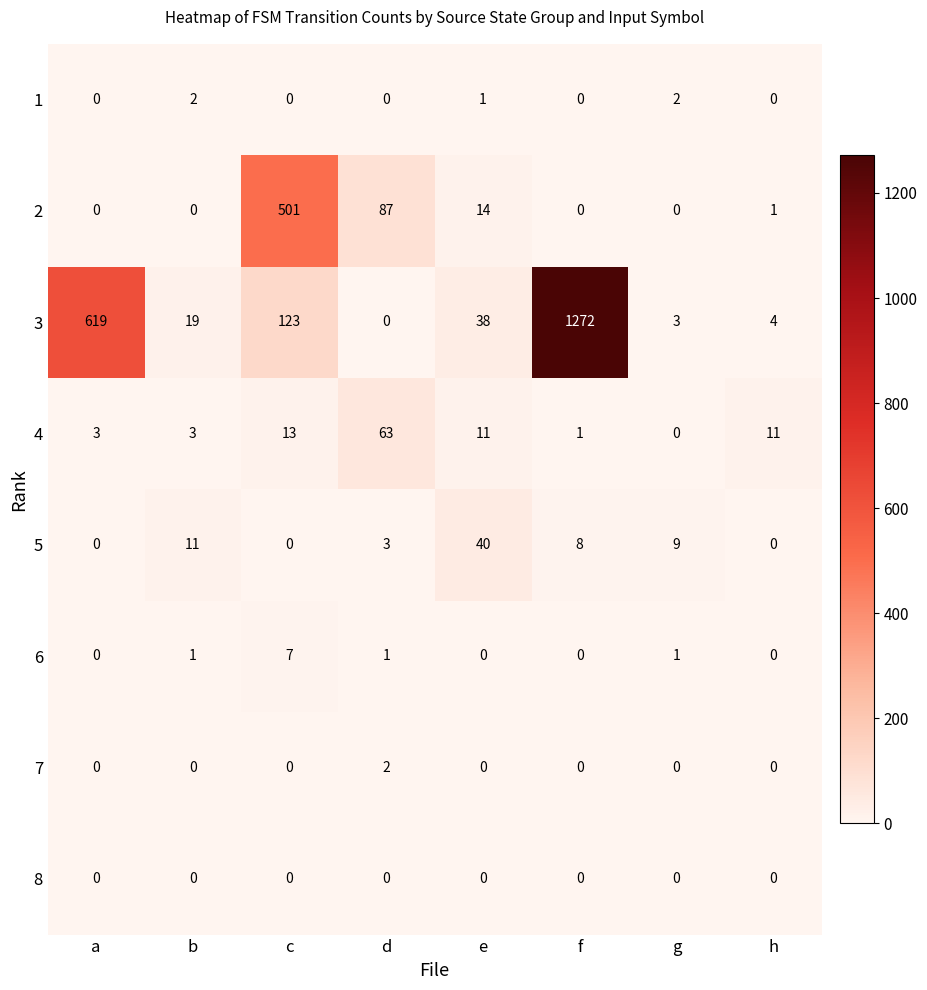

Count the number of categories in the chart.

8